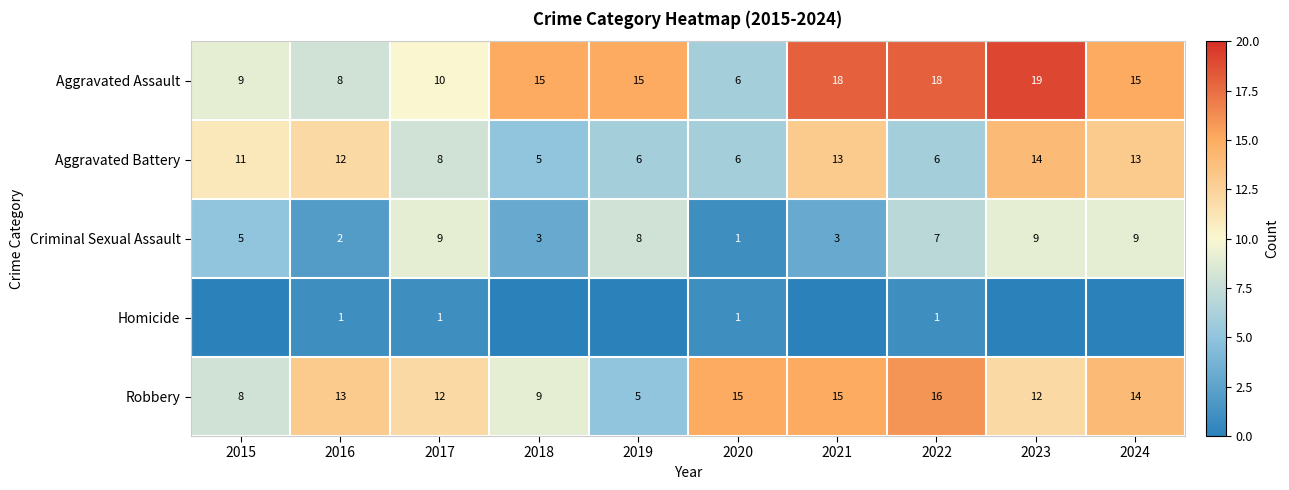

How many data points in Robbery are less than 13?

5